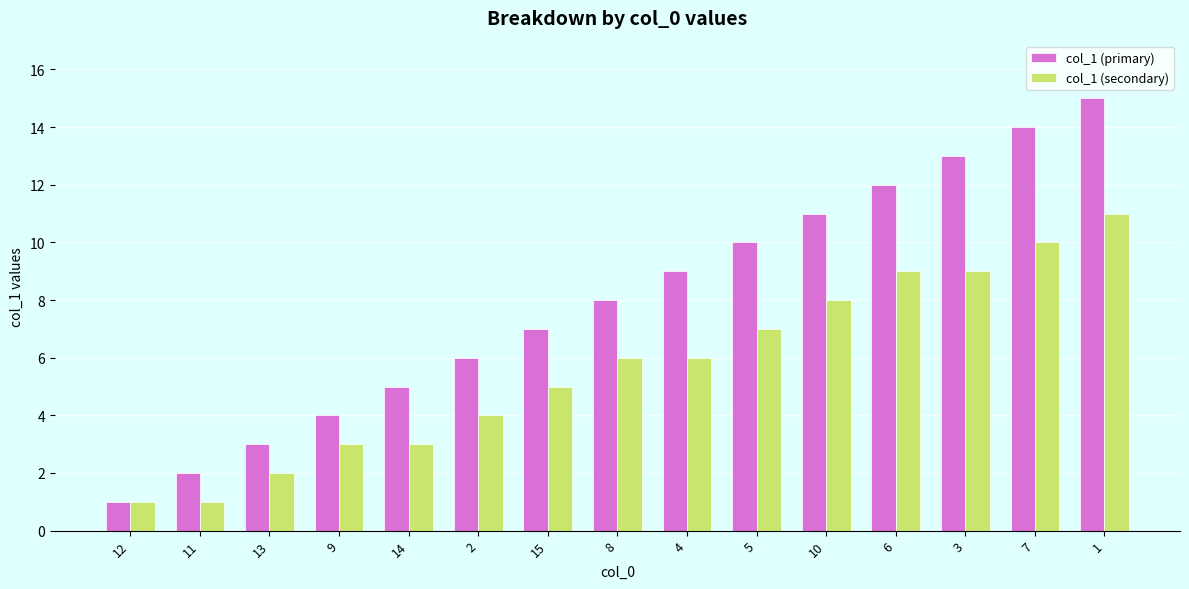

What is the value of the col_1 (primary) bar at the 13th from the left?

13